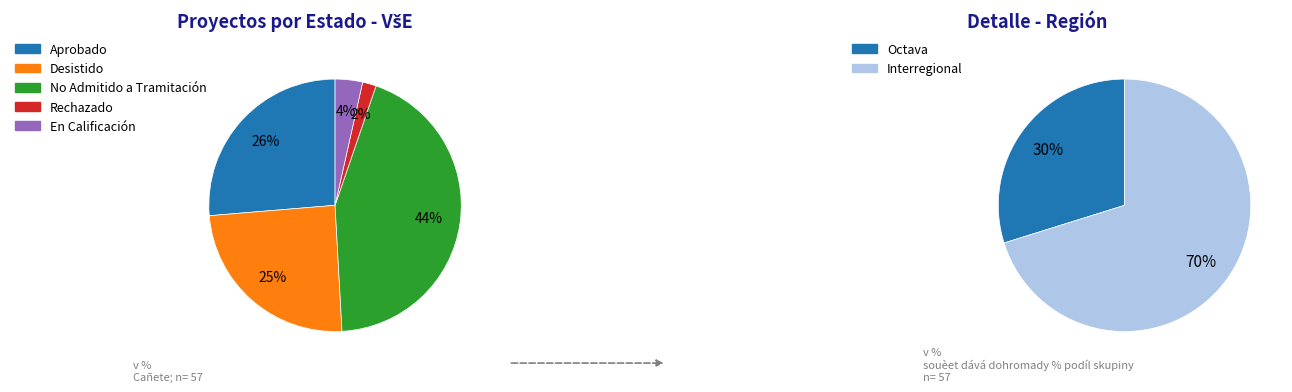

Which slice is the largest?

Interregional